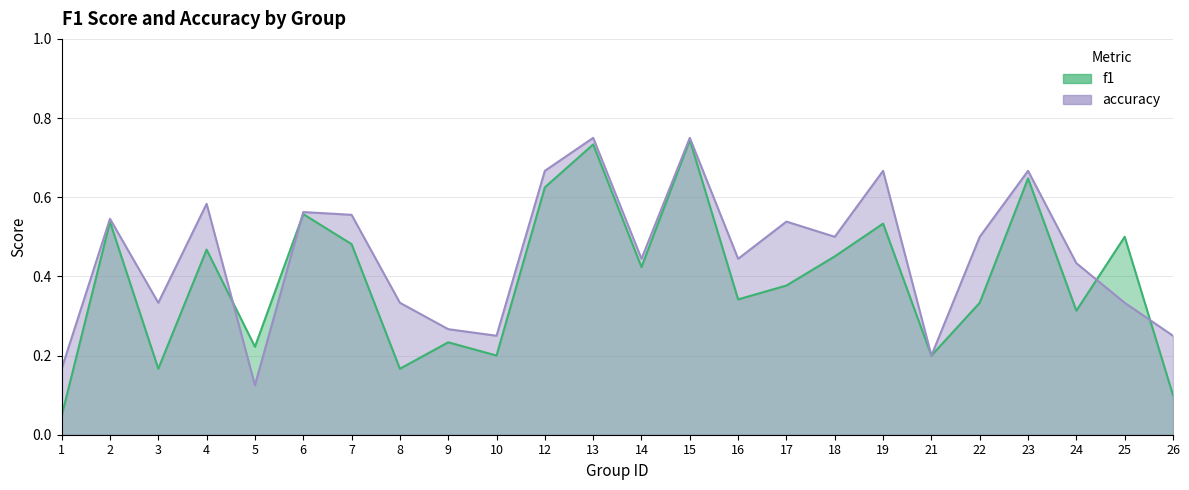

Reading left to right, what are all the values shown in this chart?

f1: 0.0	0.5	0.2	0.5	0.2	0.6	0.5	0.2	0.2	0.2	0.6	0.7	0.4	0.7	0.3	0.4	0.5	0.5	0.2	0.3	0.6	0.3	0.5	0.1
accuracy: 0.2	0.5	0.3	0.6	0.1	0.6	0.6	0.3	0.3	0.2	0.7	0.8	0.4	0.8	0.4	0.5	0.5	0.7	0.2	0.5	0.7	0.4	0.3	0.2